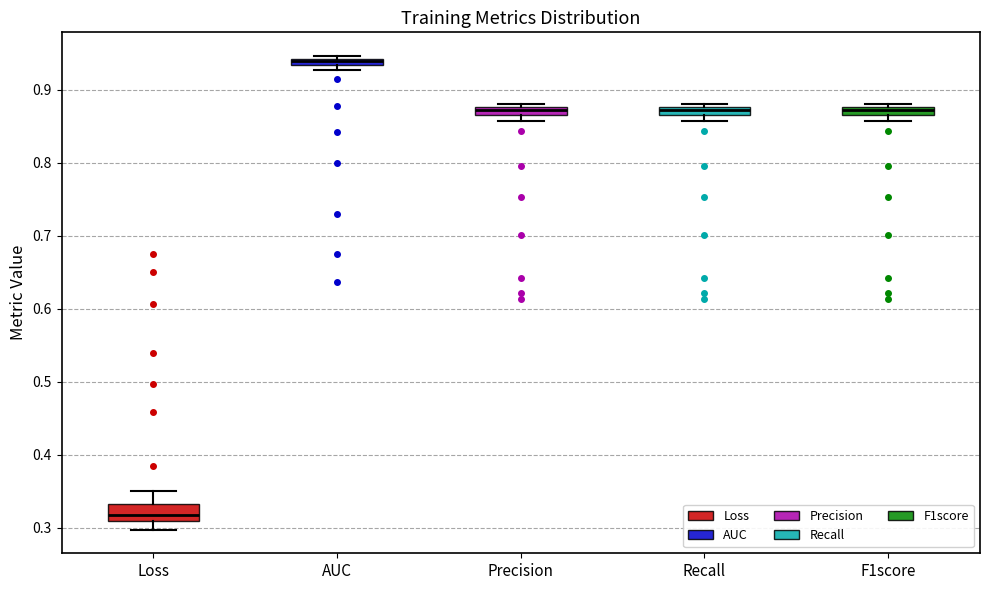

Where is the upper edge of the box for AUC on the y-axis? The values are not printed on the chart, so give them approximately, as read against the axis.

0.94